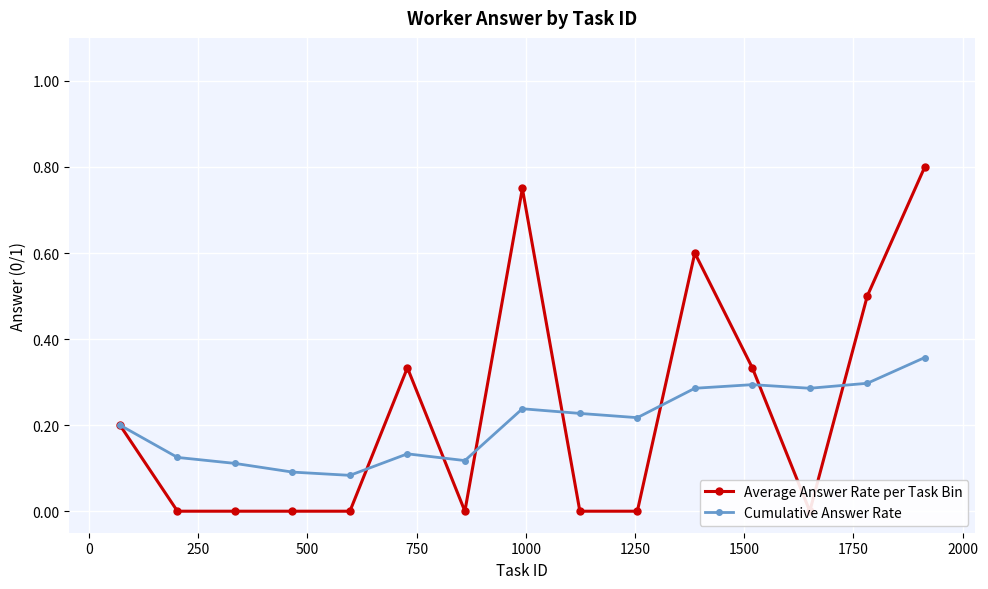

What are all the series names shown in the legend?

Average Answer Rate per Task Bin, Cumulative Answer Rate